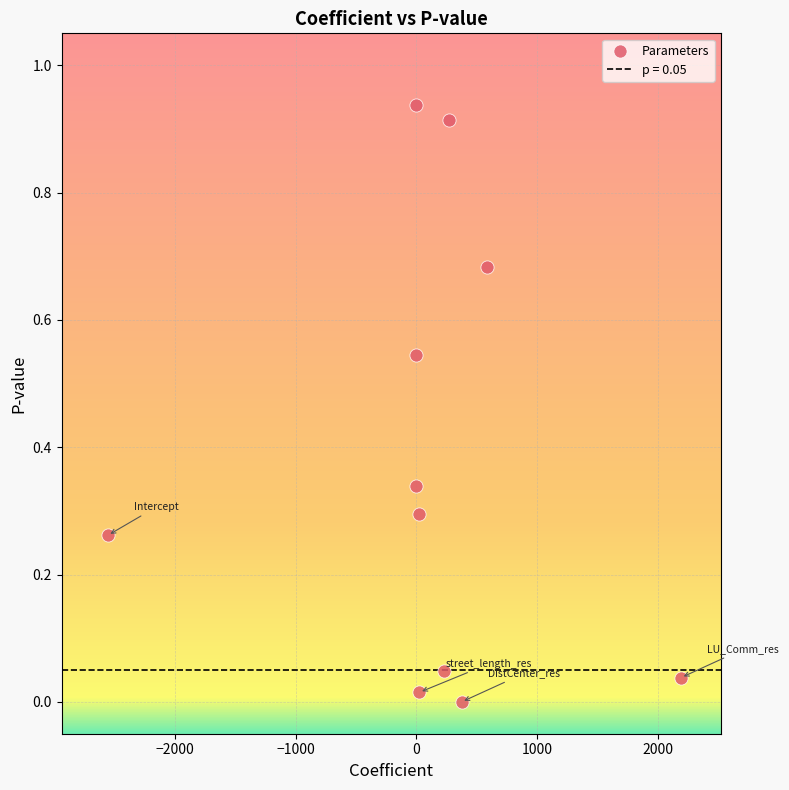

What is the range of X values (max minus min)?

4745.1